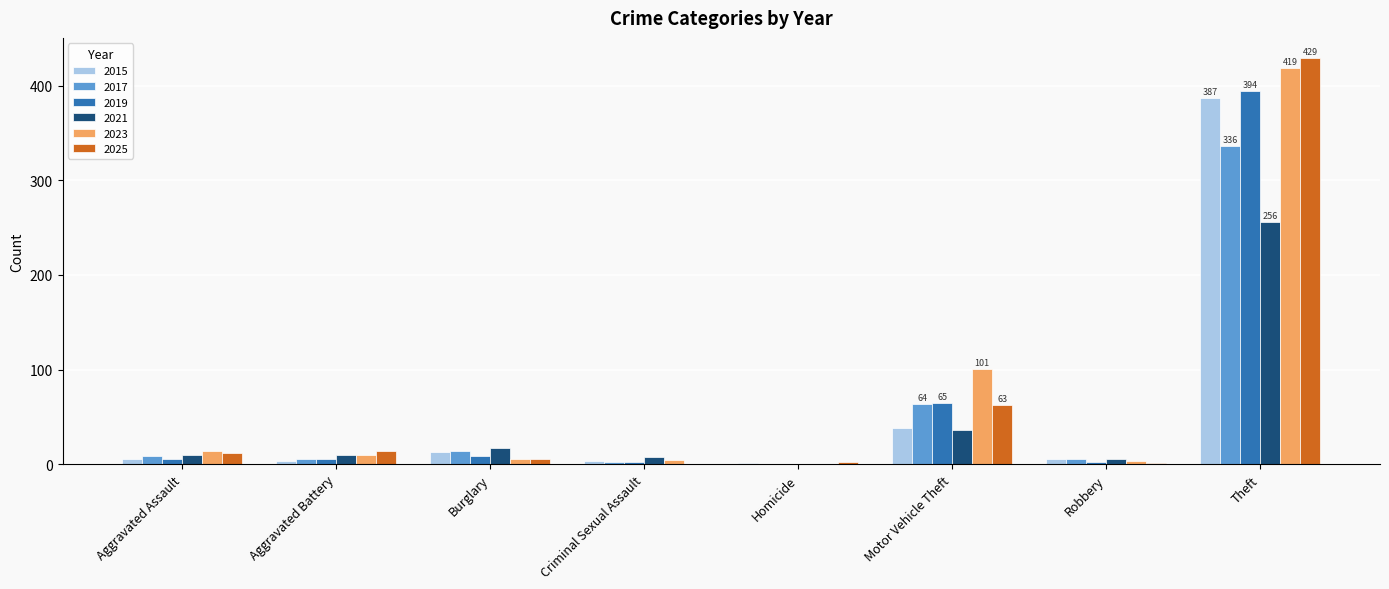

What is the total value across all series at Motor Vehicle Theft?

367